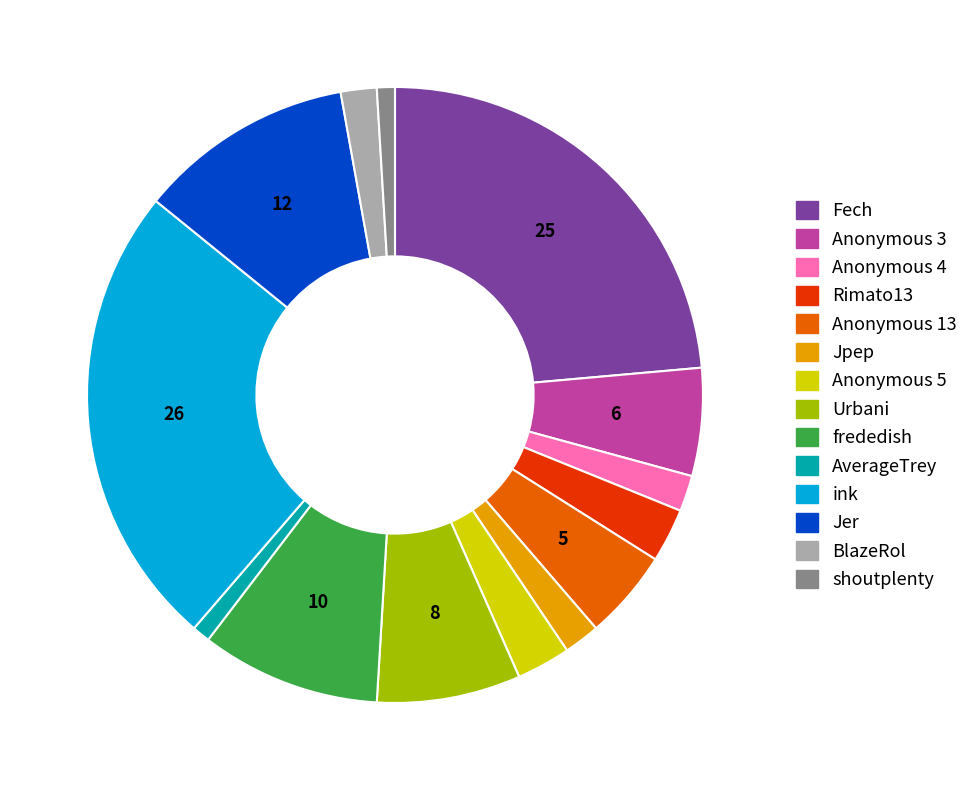

Between Anonymous 5 and ink, which is larger?

ink